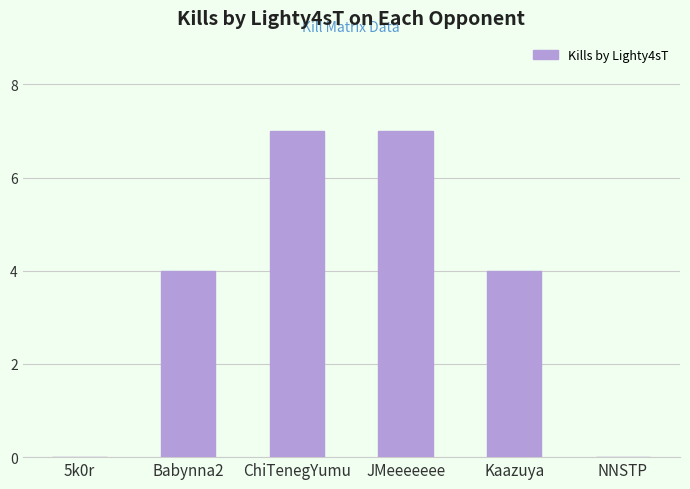

What is the maximum value shown in the chart?

7